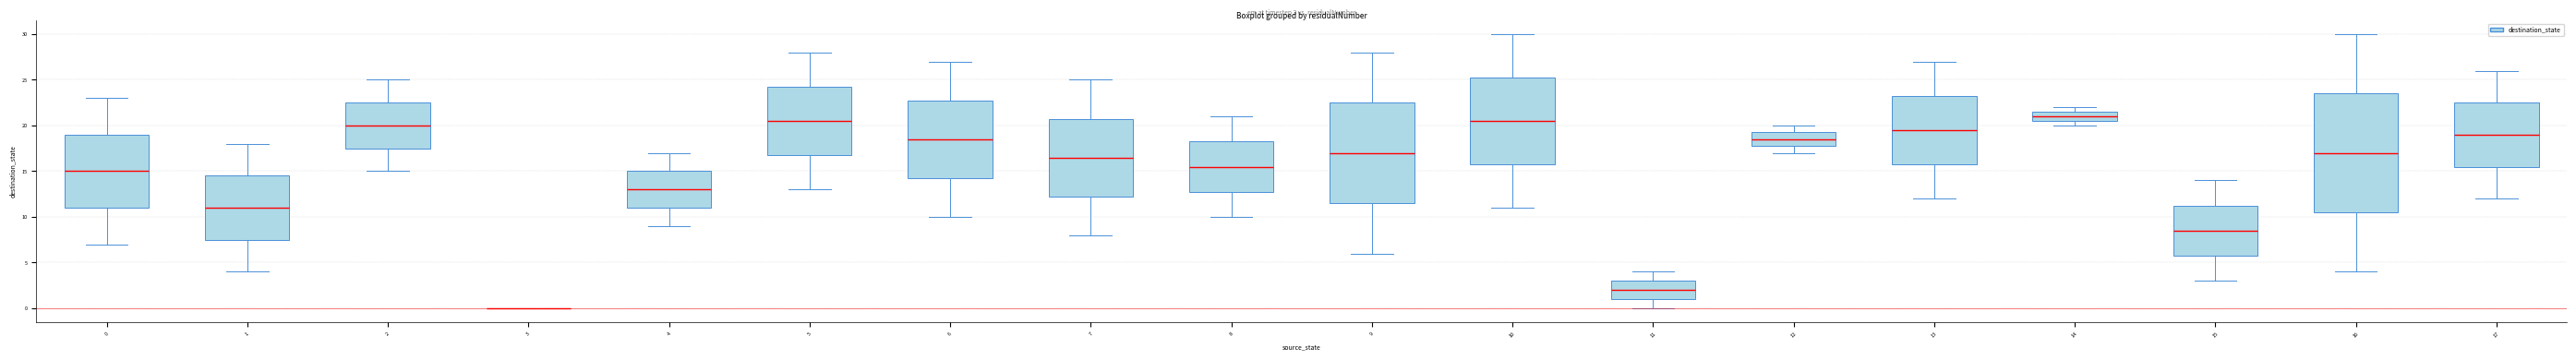

Which box is the tallest, from its lower edge to its upper edge?

16